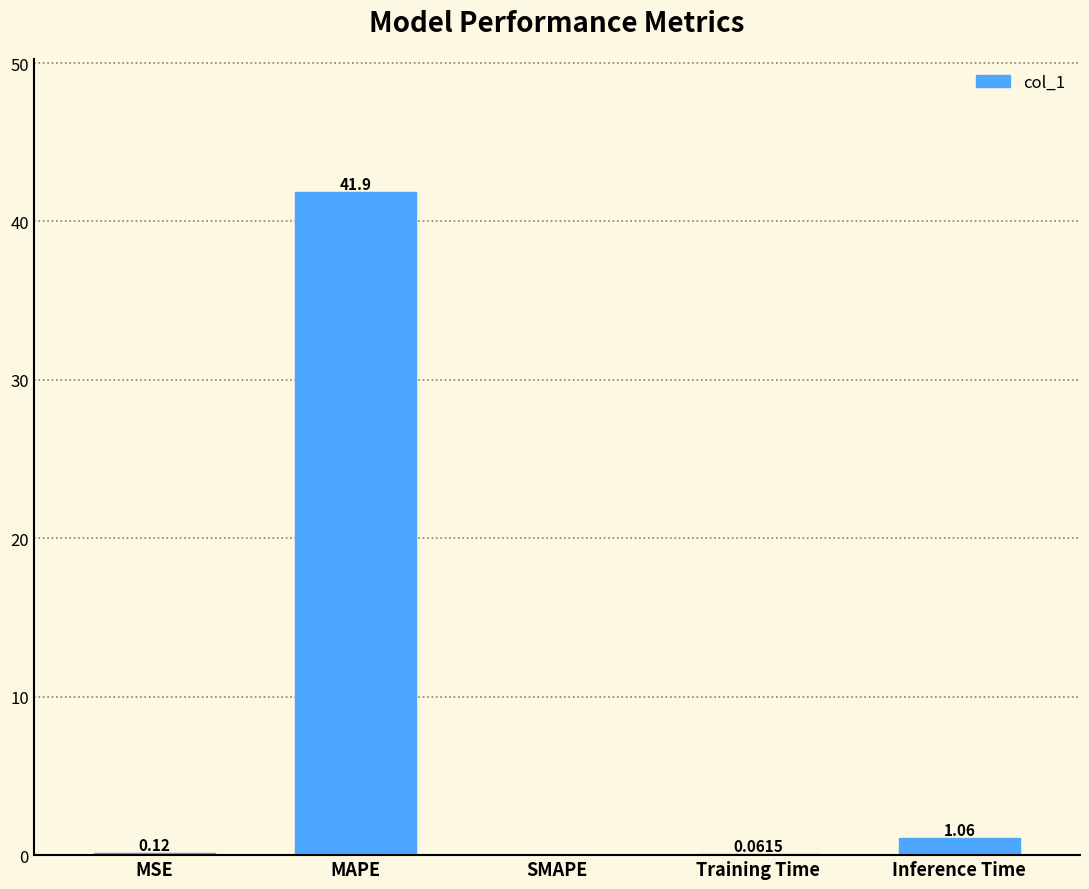

The chart shows a value of 14.5 at MAPE. True or false?

False